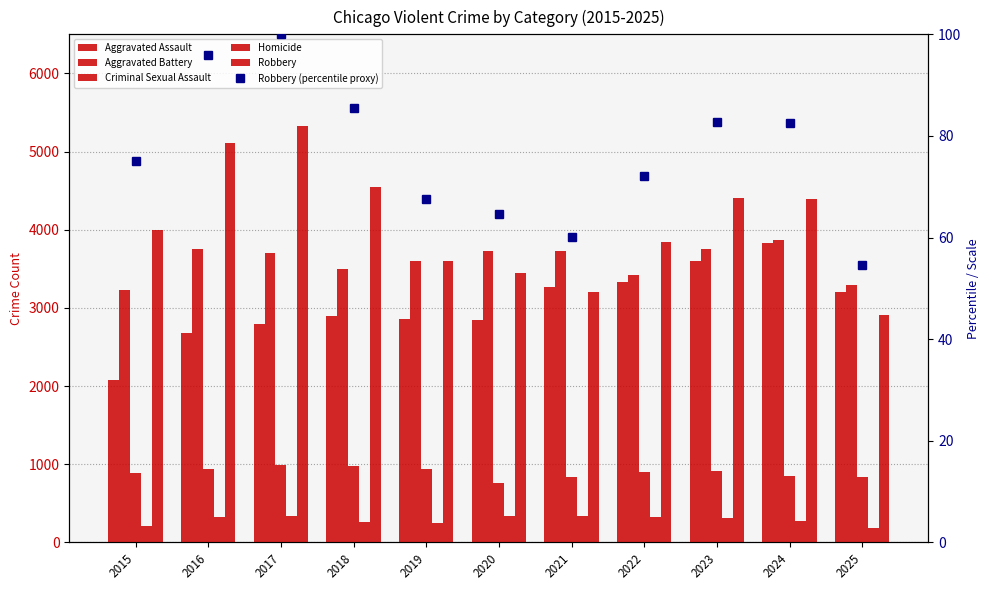

Reading left to right, list all the values displayed in this chart.

Aggravated Assault: 2079.0	2675.0	2799.0	2901.0	2856.0	2843.0	3272.0	3336.0	3596.0	3833.0	3201.0
Aggravated Battery: 3223.0	3747.0	3703.0	3492.0	3596.0	3726.0	3726.0	3418.0	3751.0	3868.0	3290.0
Criminal Sexual Assault: 882.0	942.0	984.0	977.0	942.0	758.0	839.0	897.0	909.0	844.0	832.0
Homicide: 215.0	330.0	332.0	264.0	243.0	337.0	340.0	324.0	307.0	273.0	186.0
Robbery: 3999.0	5114.0	5327.0	4551.0	3599.0	3447.0	3205.0	3837.0	4409.0	4396.0	2908.0
Robbery (percentile proxy): 75.1	96.0	100.0	85.4	67.6	64.7	60.2	72.0	82.8	82.5	54.6